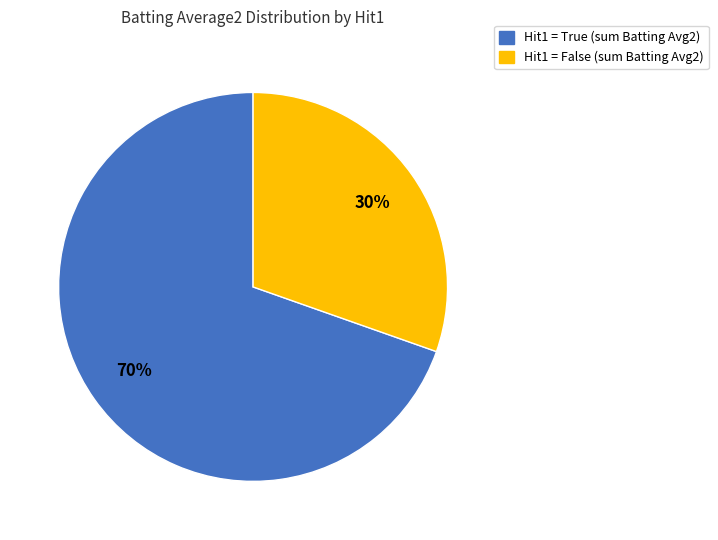

Is there any slice that represents more than half of the pie?

Yes